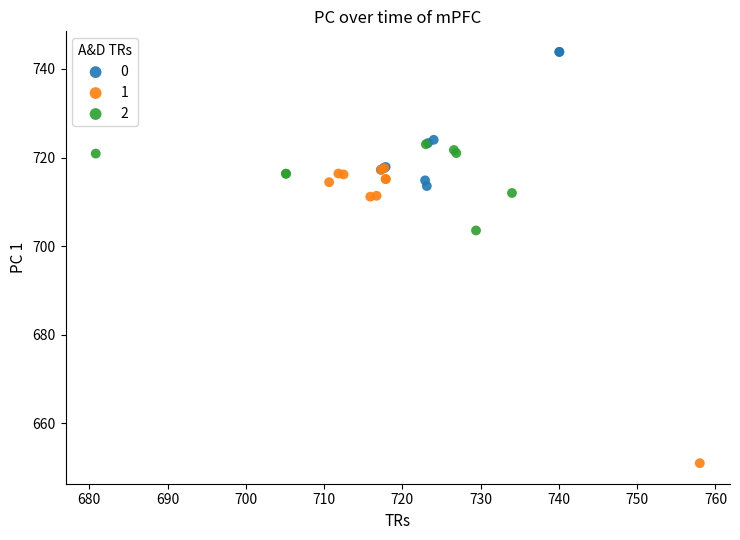

What are all the series names shown in the legend?

0, 1, 2